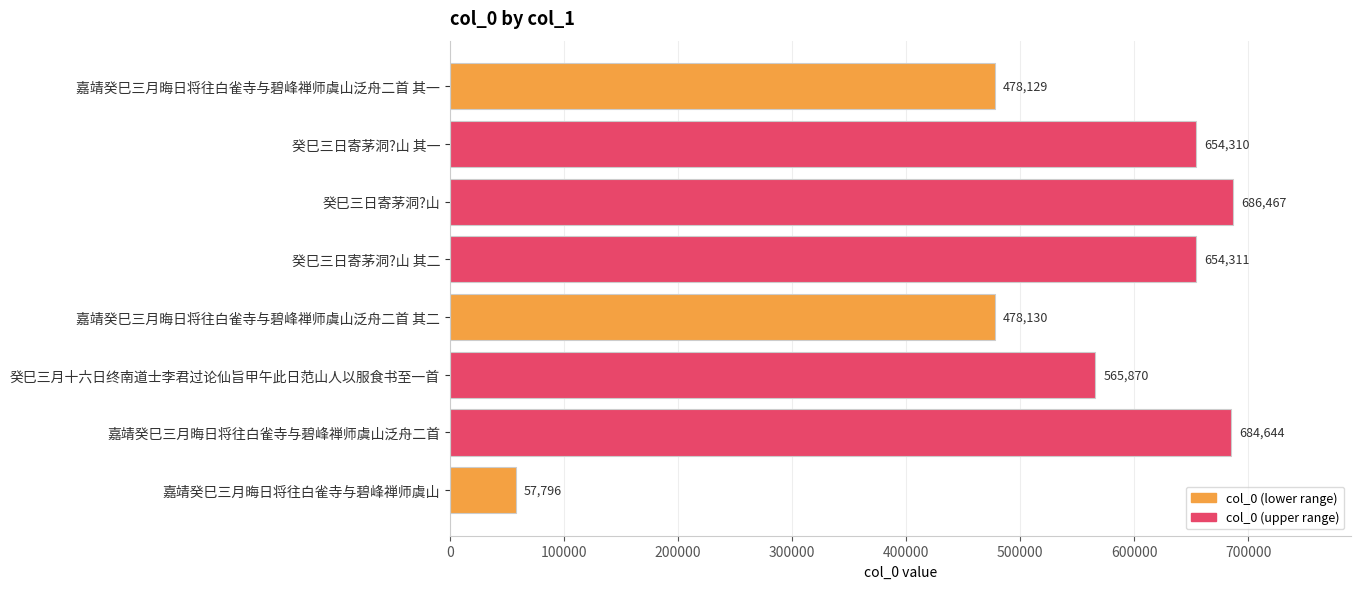

List the labels in order of value, smallest first.

嘉靖癸巳三月晦日将往白雀寺与碧峰禅师虞山, 嘉靖癸巳三月晦日将往白雀寺与碧峰禅师虞山泛舟二首 其一, 嘉靖癸巳三月晦日将往白雀寺与碧峰禅师虞山泛舟二首 其二, 癸巳三月十六日终南道士李君过论仙旨甲午此日范山人以服食书至一首, 癸巳三日寄茅洞?山 其一, 癸巳三日寄茅洞?山 其二, 嘉靖癸巳三月晦日将往白雀寺与碧峰禅师虞山泛舟二首, 癸巳三日寄茅洞?山